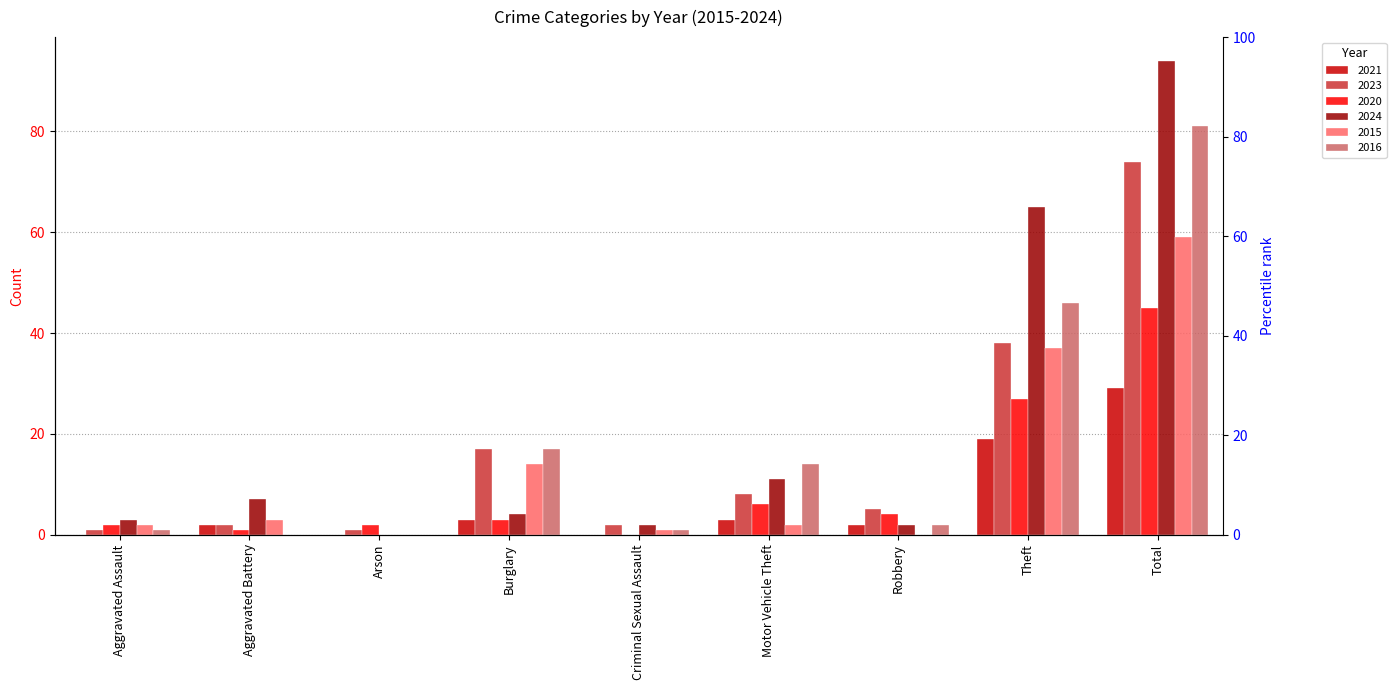

How many groups of bars are there?

9